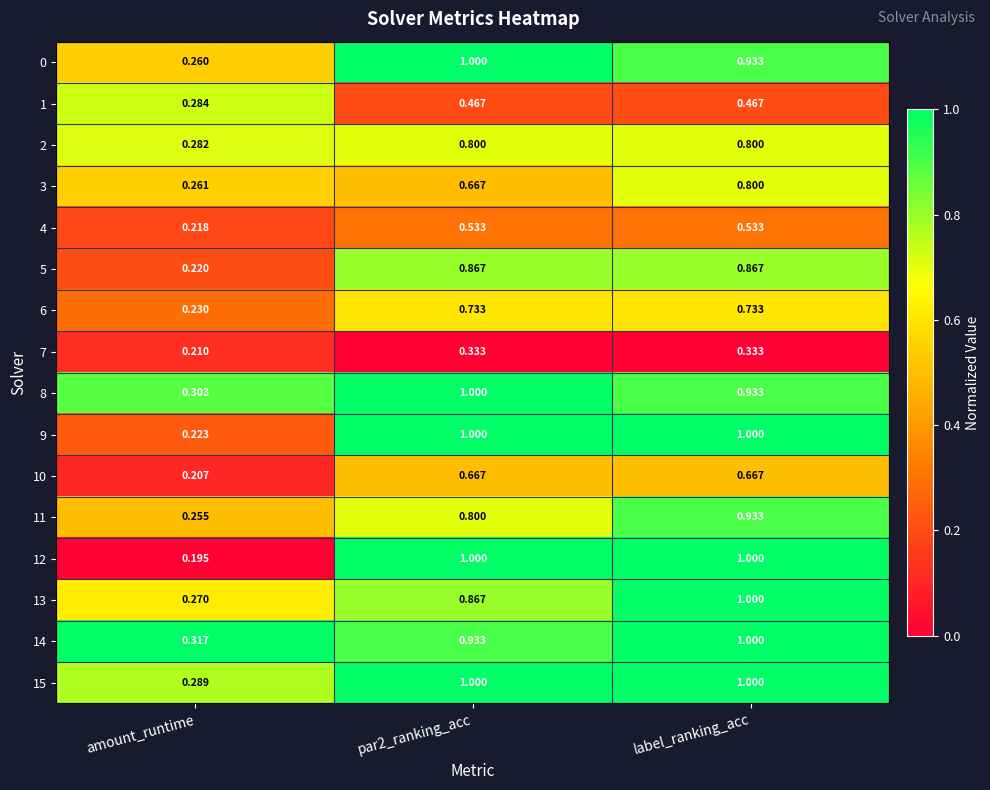

How many series are shown in this chart?

16